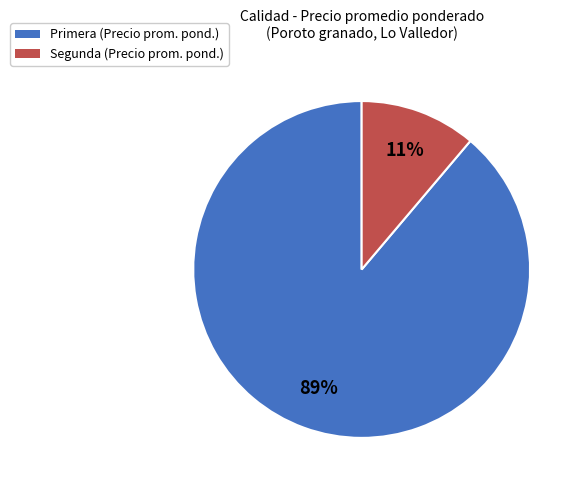

Do Segunda (Precio prom. pond.) and Primera (Precio prom. pond.) together represent more than half of the pie?

Yes